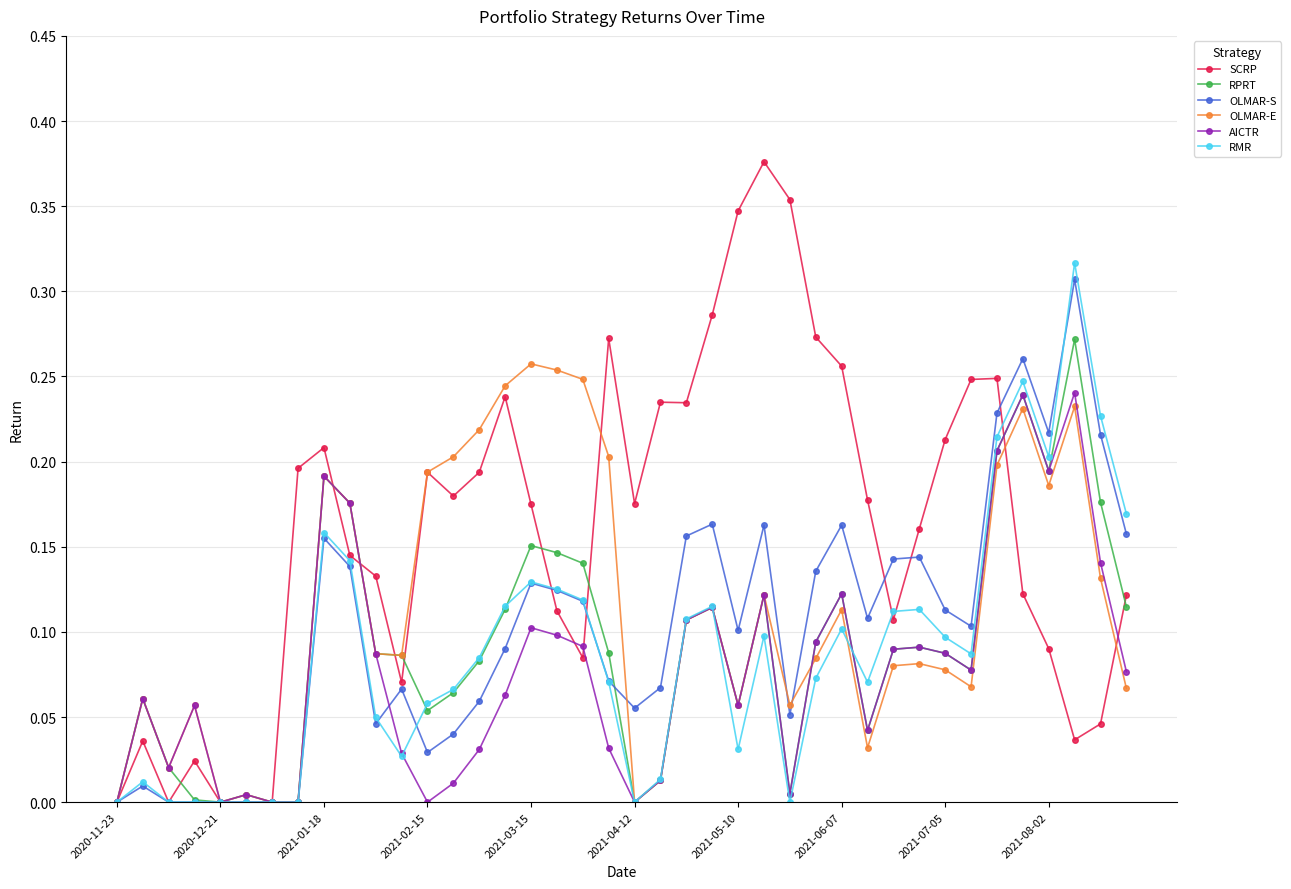

Which series has the largest total across all categories?

SCRP